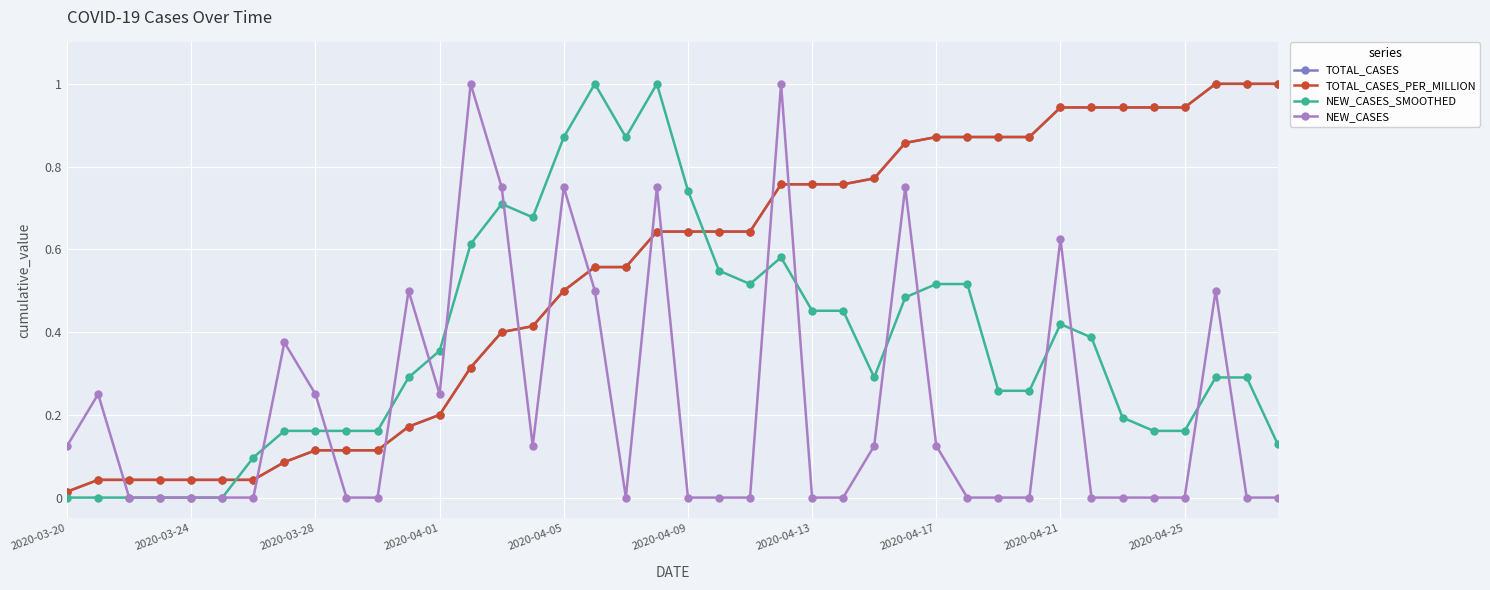

True or false: NEW_CASES_SMOOTHED and TOTAL_CASES_PER_MILLION cross at least once.

True